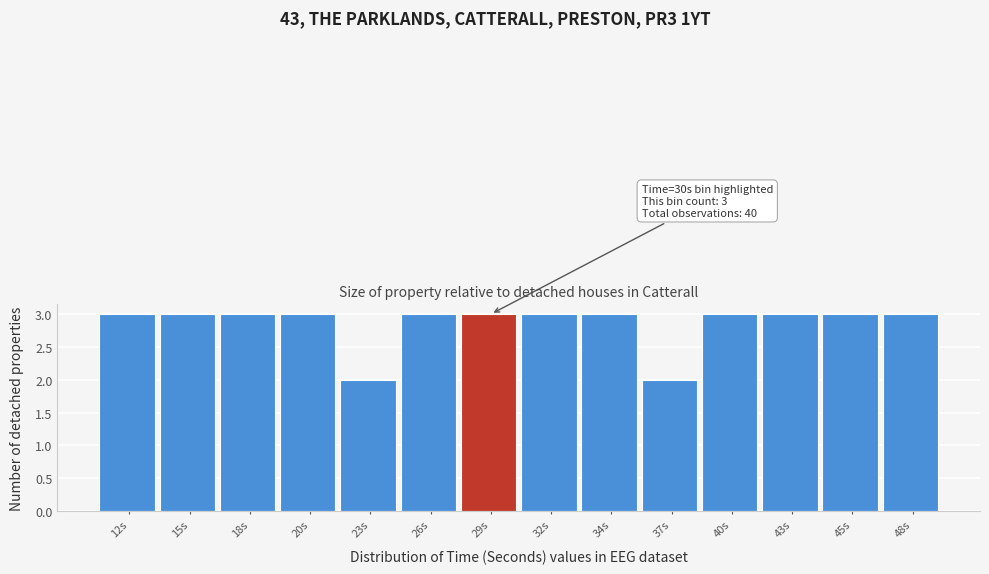

Reading left to right, extract all data points from this chart.

12s=3	15s=3	18s=3	20s=3	23s=2	26s=3	29s=3	32s=3	34s=3	37s=2	40s=3	43s=3	45s=3	48s=3